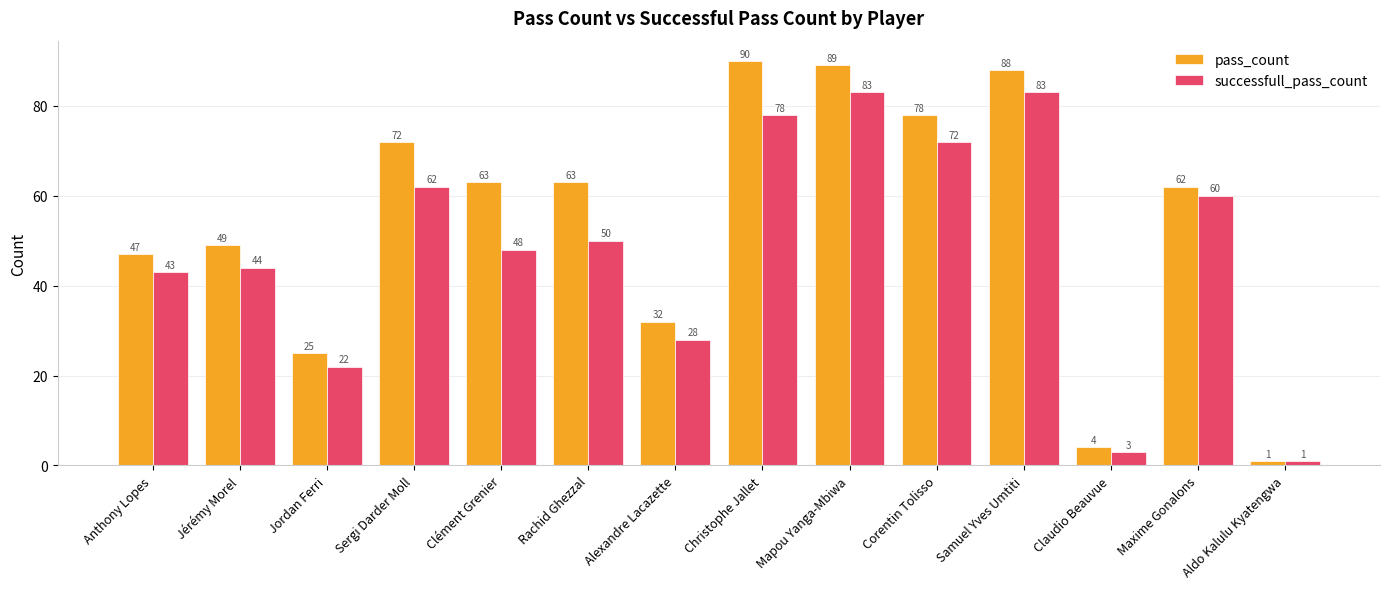

Reading left to right, extract all data points from this chart.

pass_count: 47	49	25	72	63	63	32	90	89	78	88	4	62	1
successfull_pass_count: 43	44	22	62	48	50	28	78	83	72	83	3	60	1